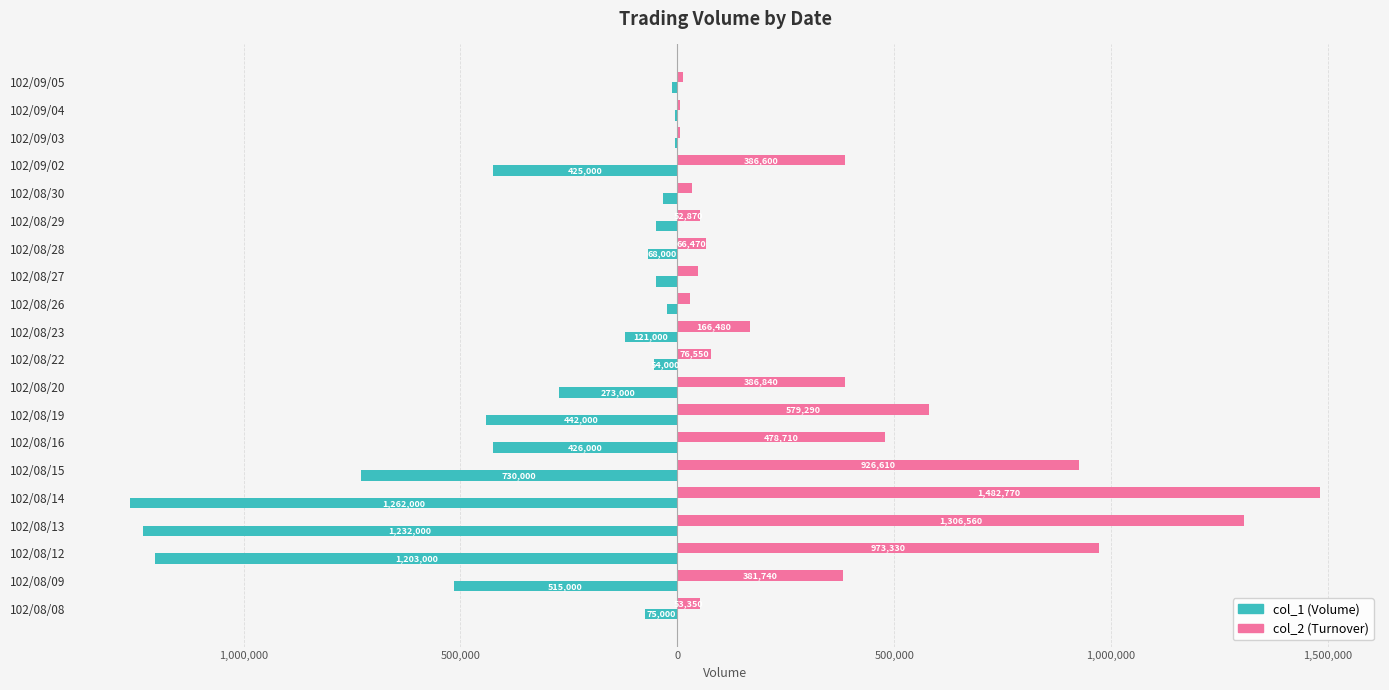

What are all the series names shown in the legend?

col_1 (Volume), col_2 (Turnover)